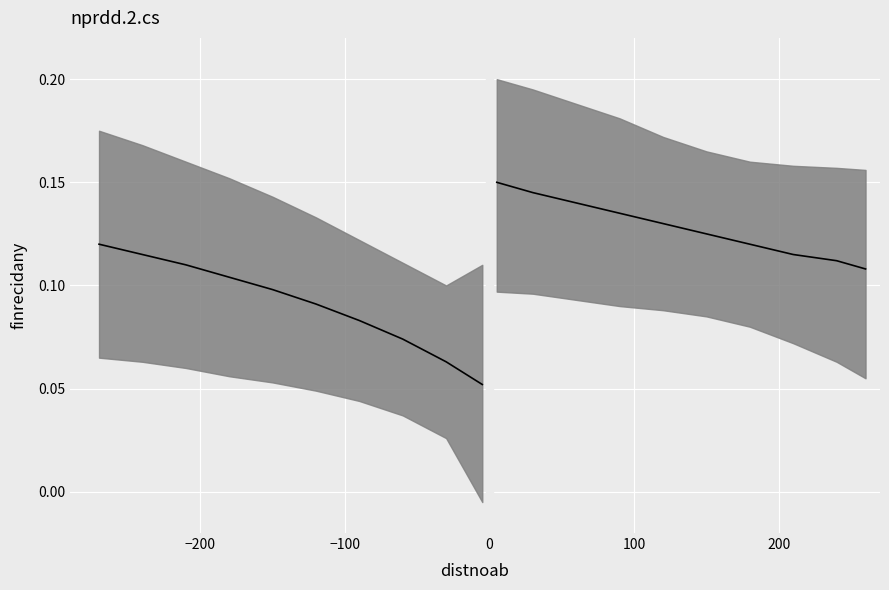

True or false: right fit and left fit cross at least once.

False